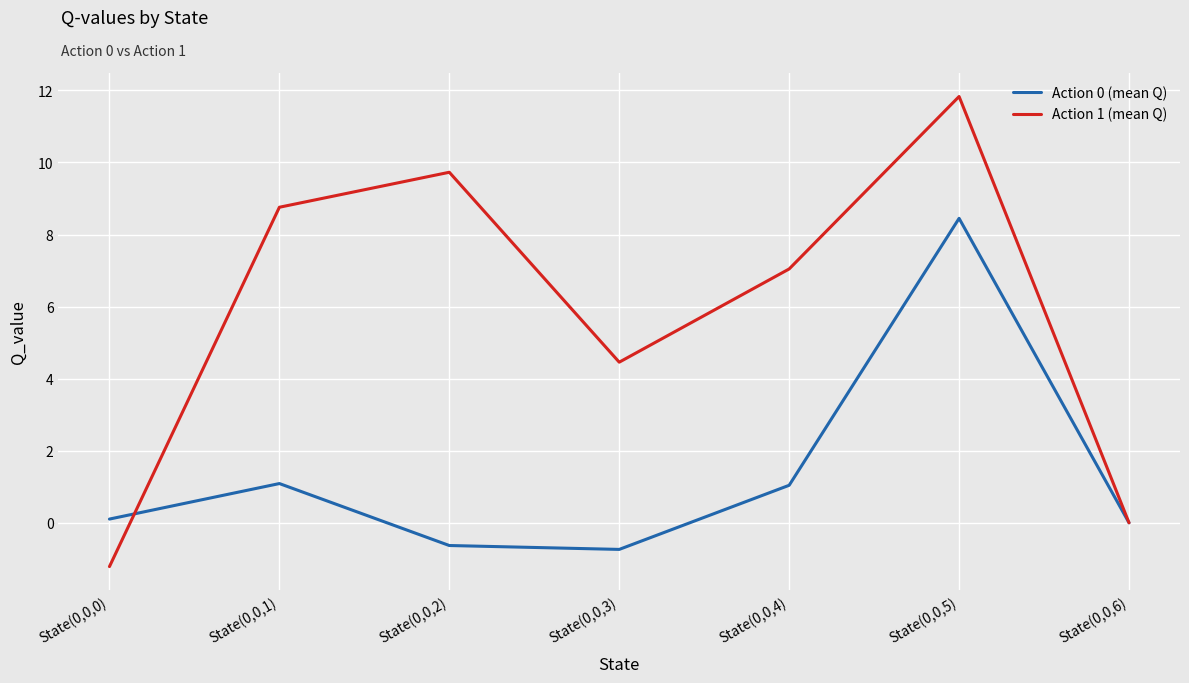

In Action 0 (mean Q), how many points are lower than both neighbors (excluding endpoints)?

1